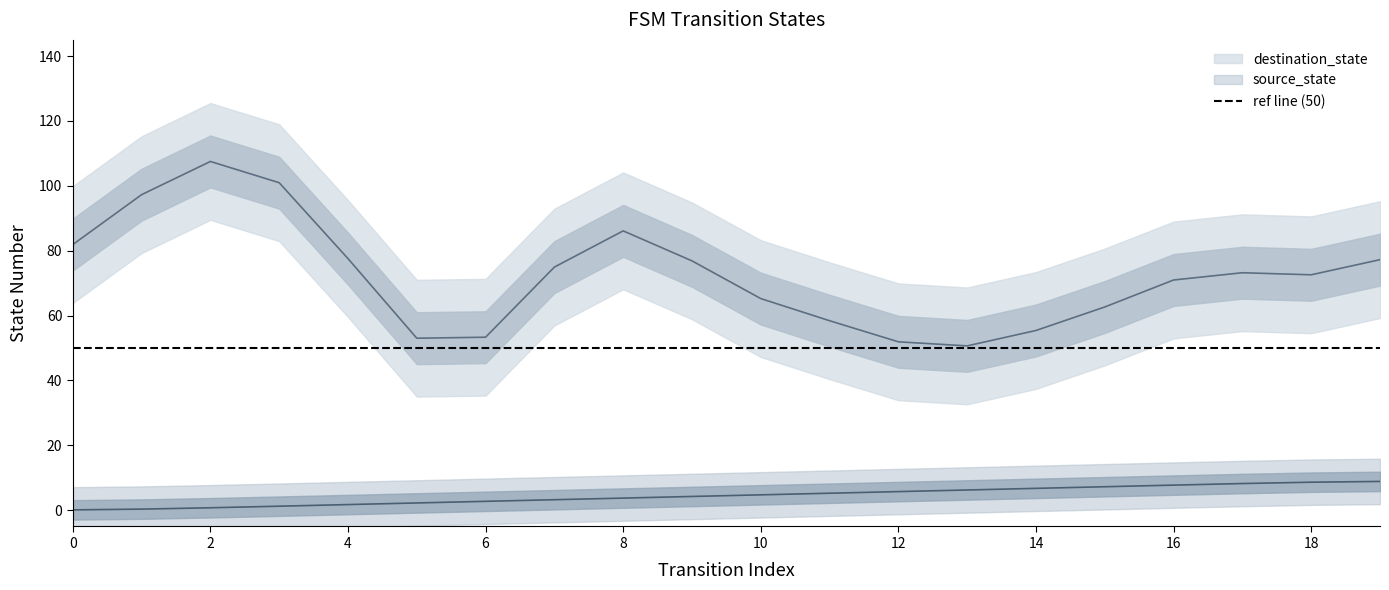

List the labels in order of value, smallest first.

0, 1, 2, 3, 4, 5, 6, 7, 8, 9, 10, 11, 12, 13, 14, 15, 16, 17, 18, 19